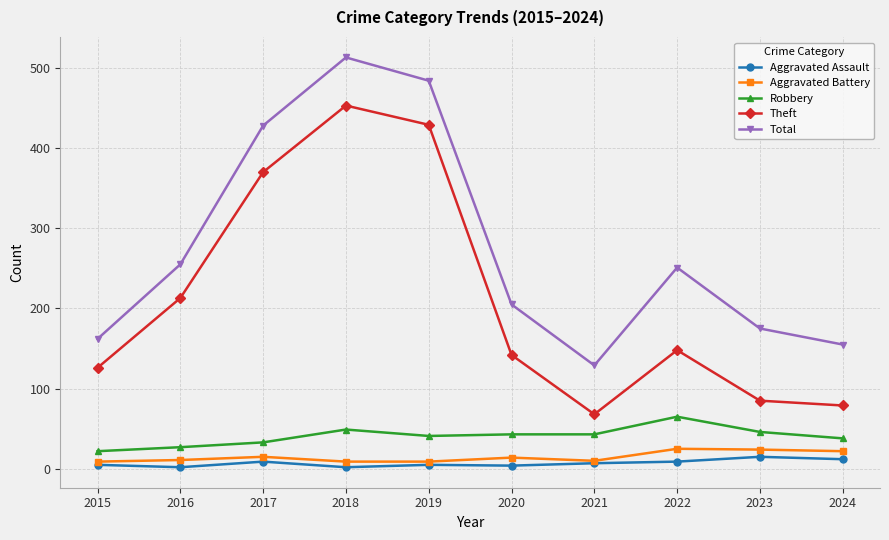

What is the difference between the maximum and minimum values in the Aggravated Assault series?

13